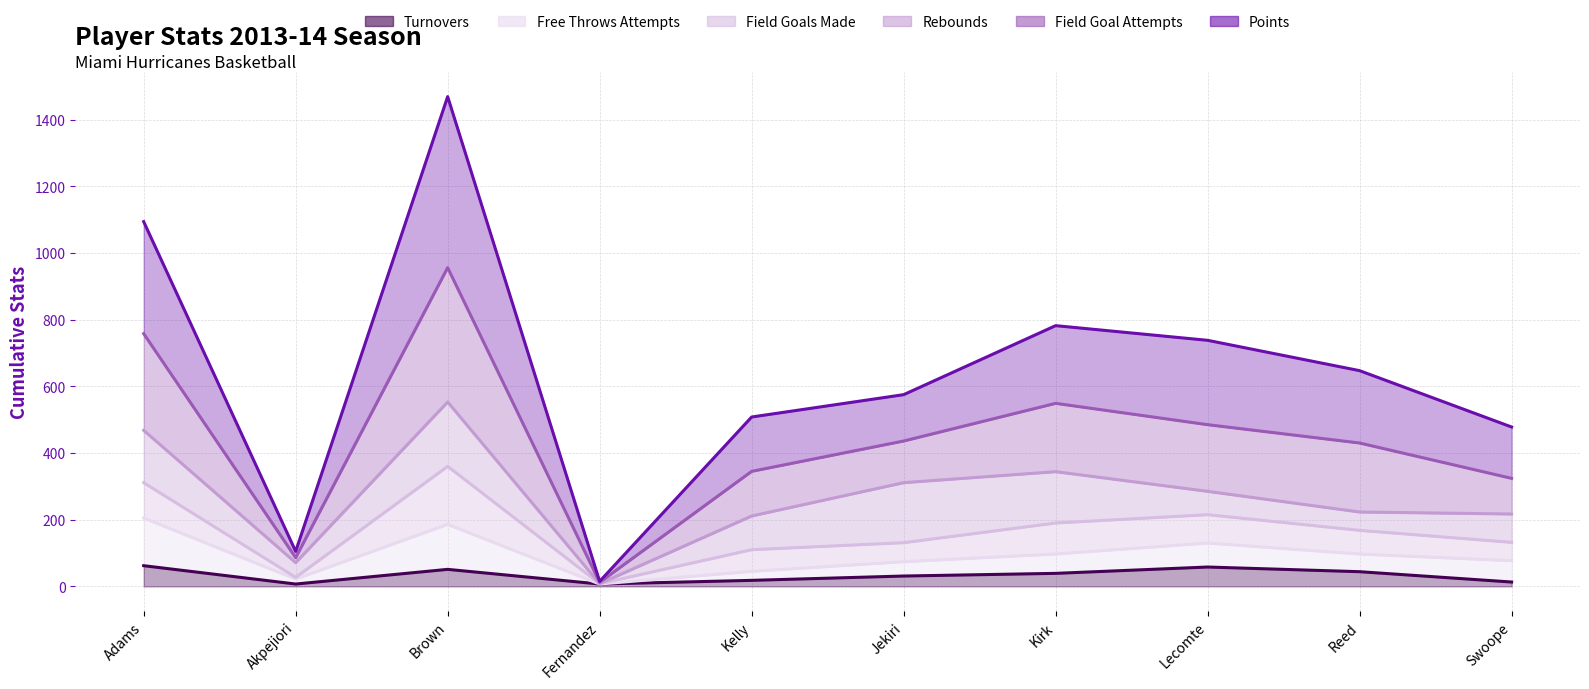

At how many categories does at least one series exceed 1164?

1